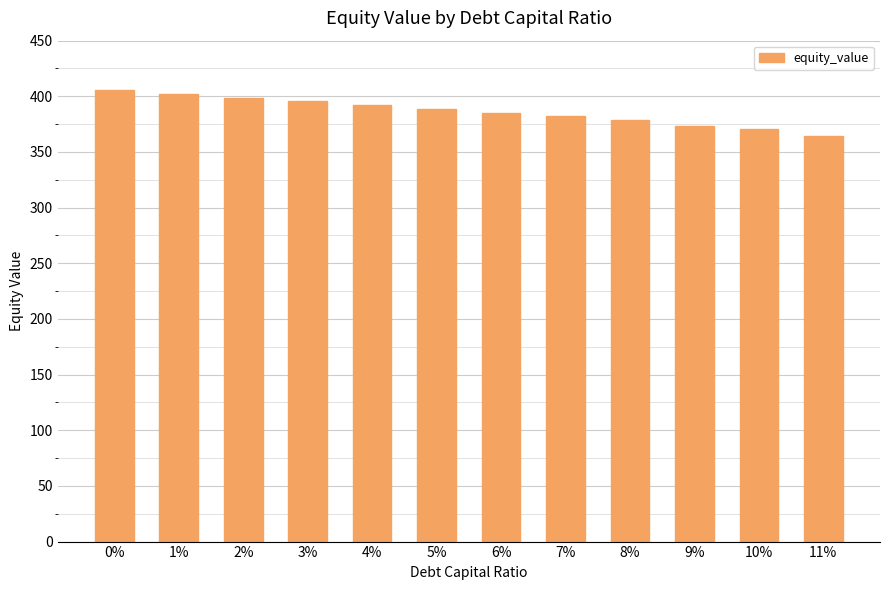

What is the smallest value displayed?

364.4